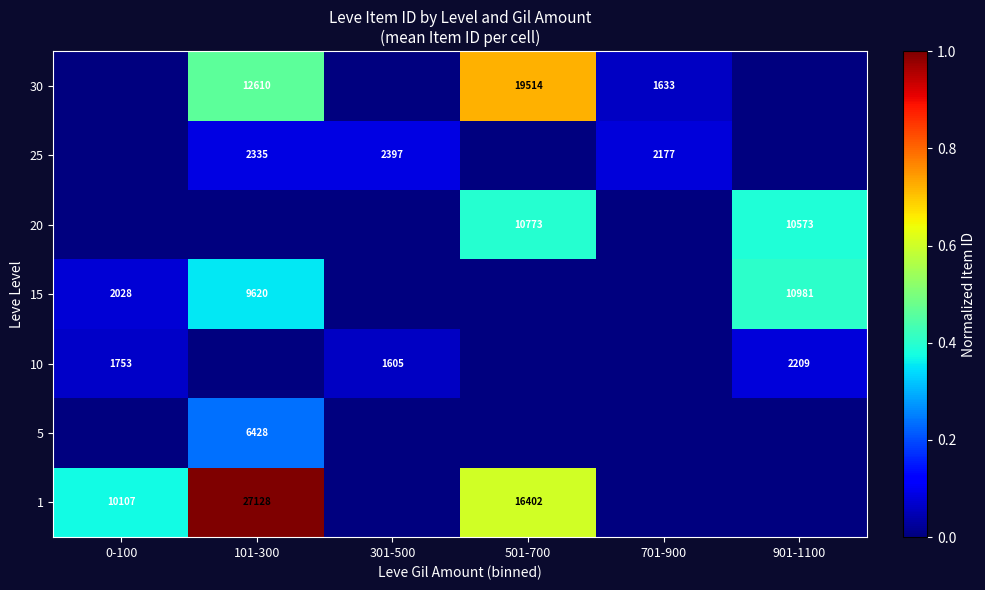

The value of 20 at 901-1100 is 4693. True or false?

False